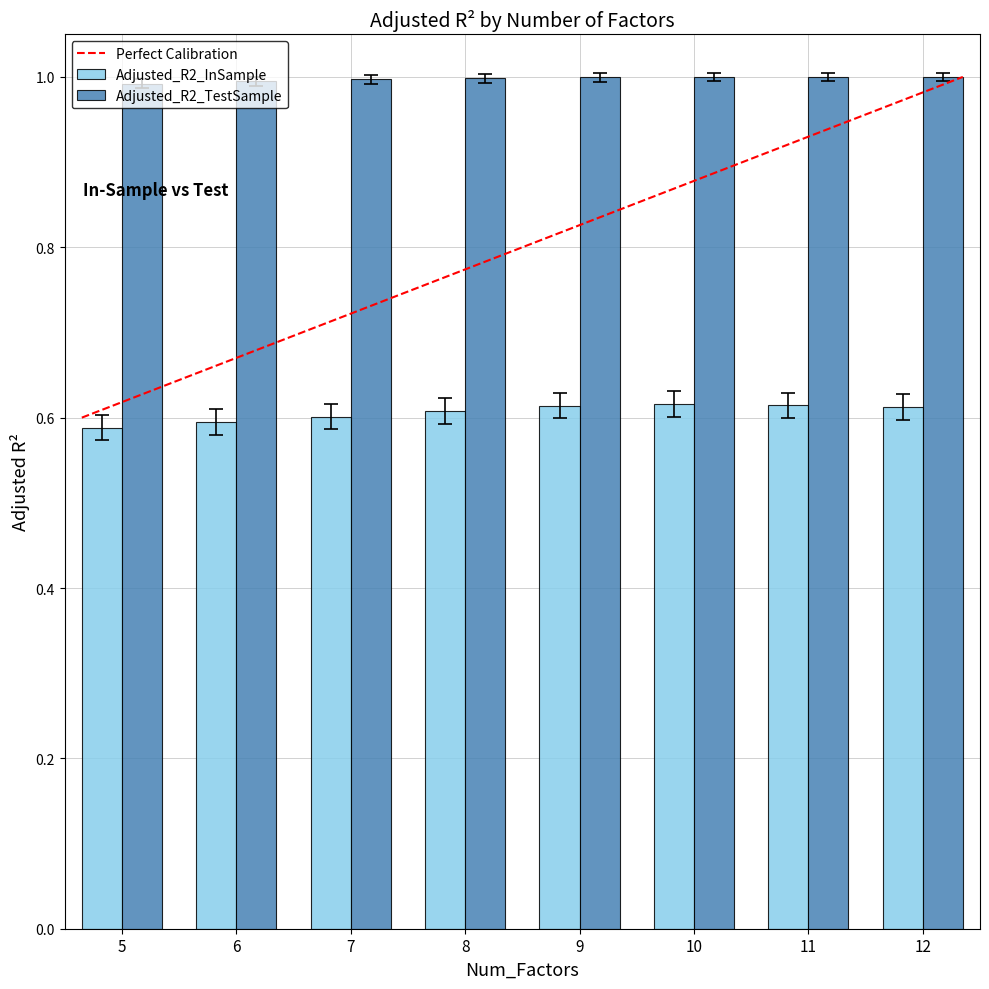

What is the sum of the Adjusted_R2_TestSample values at 5 and 8?

2.0